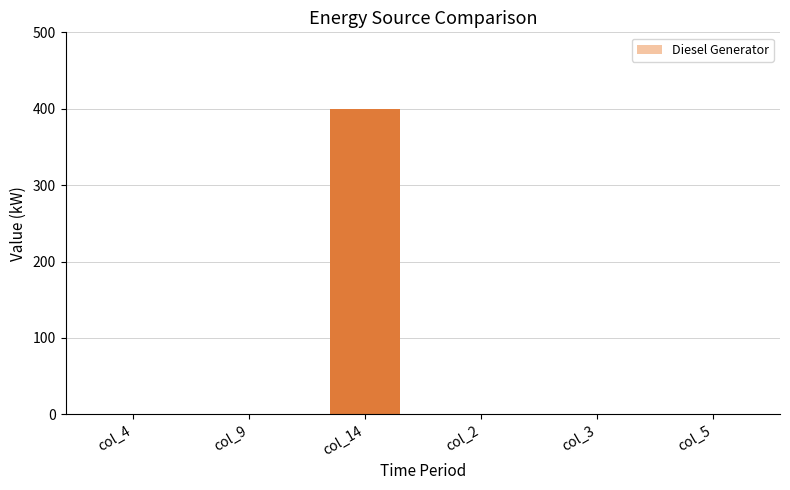

How many data points are above 0?

1